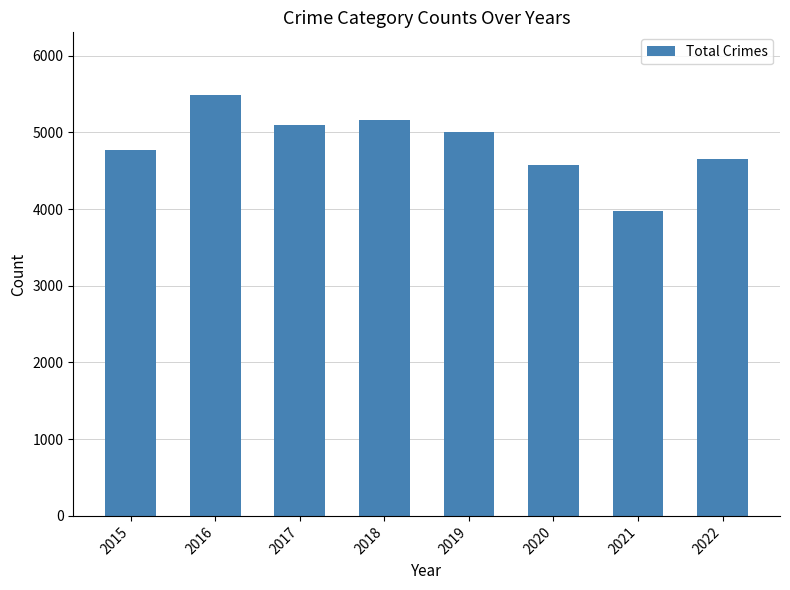

Rank the categories by value from lowest to highest.

2021, 2020, 2022, 2015, 2019, 2017, 2018, 2016